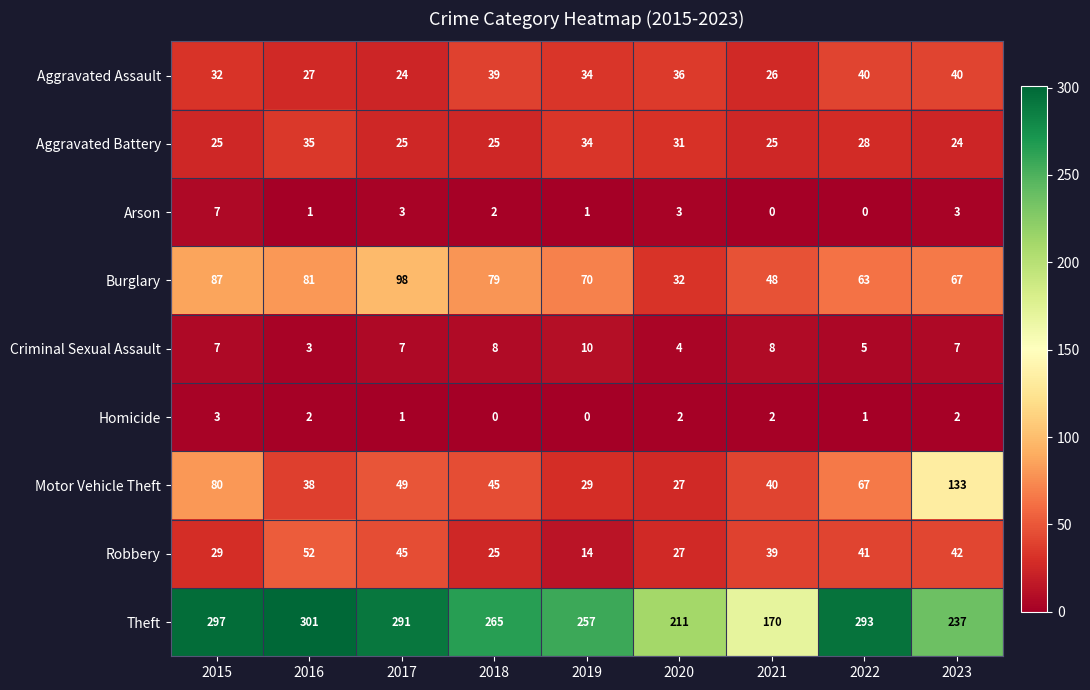

Which series changed the most between 2018 and 2020?

Theft